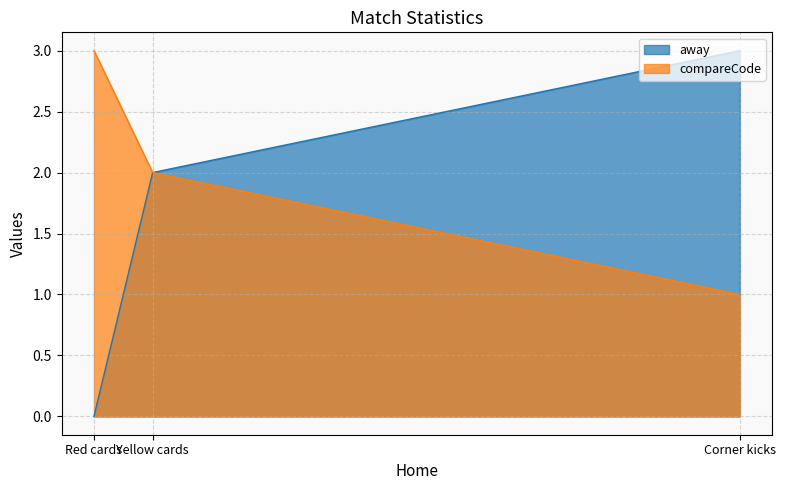

At which category is the sum across all series the highest?

Corner kicks